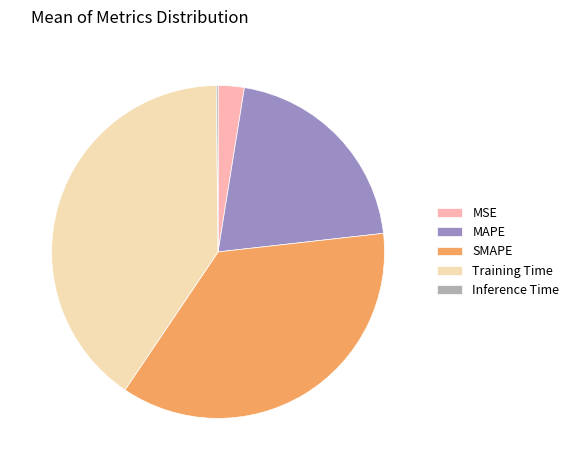

Between SMAPE and MSE, which is larger?

SMAPE